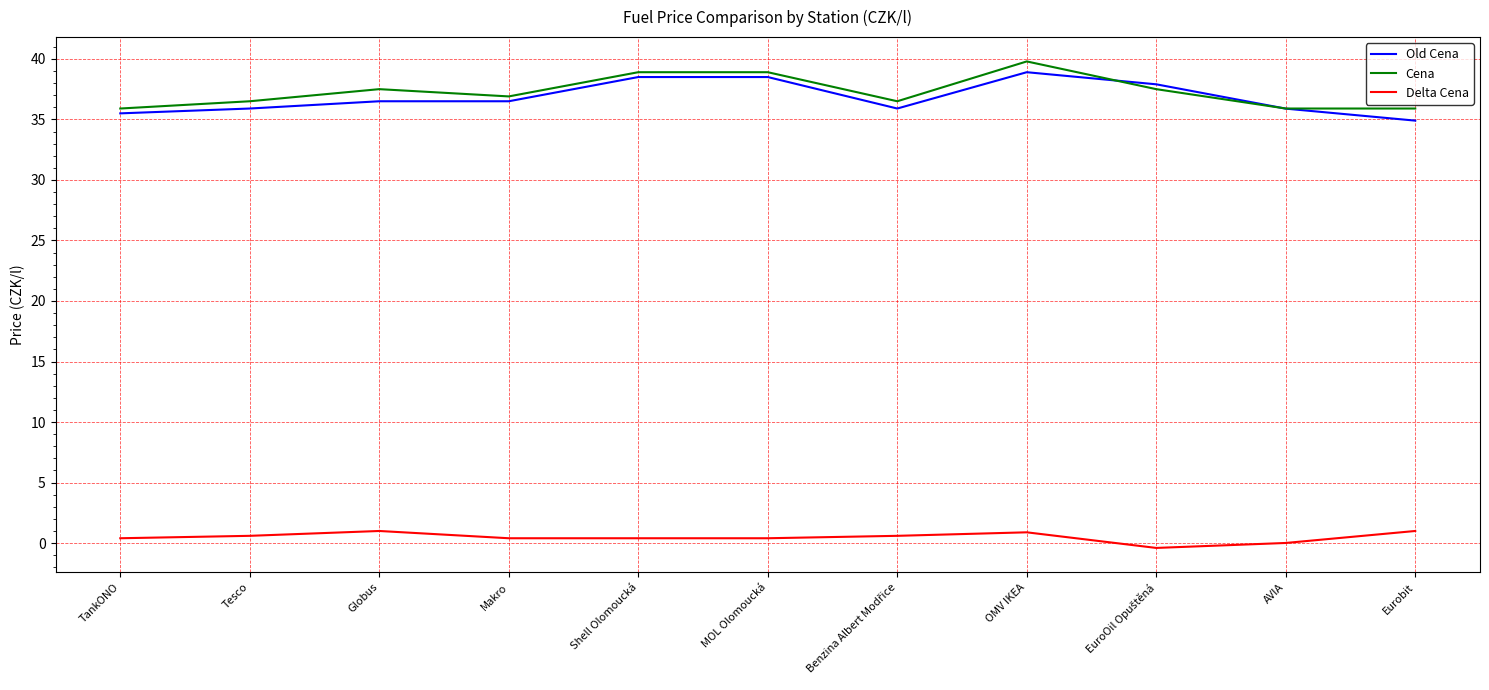

What is the total value across all series at TankONO?

71.8